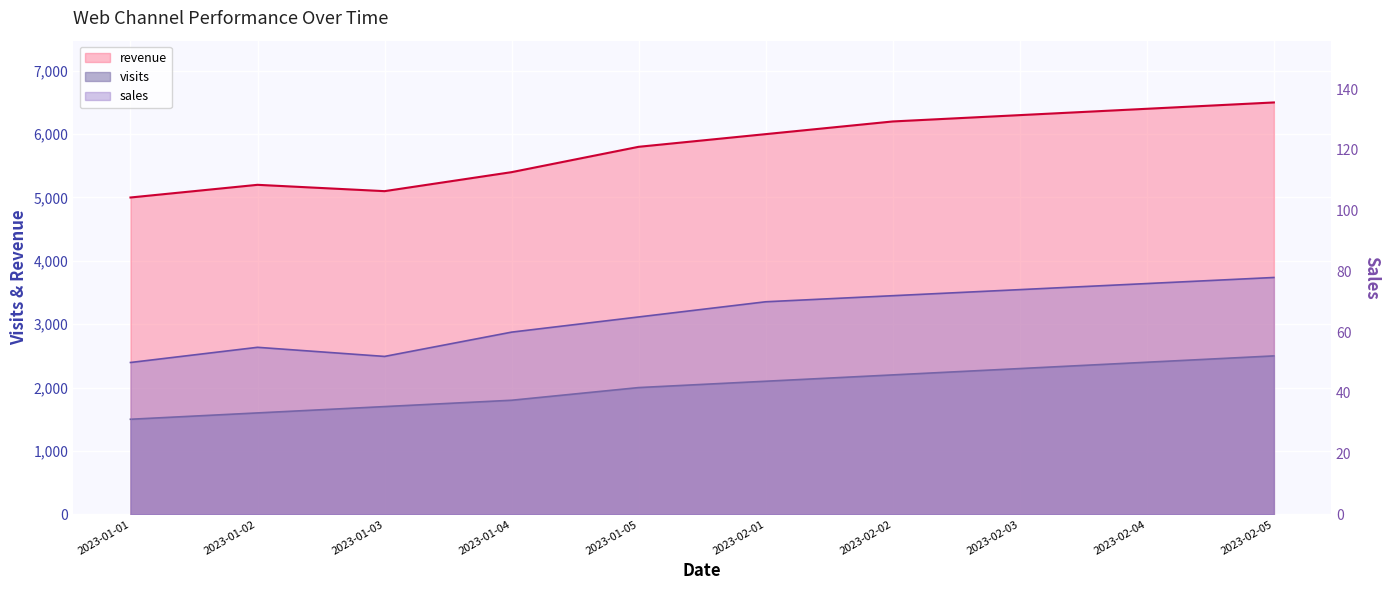

Reading right to left, what are all the values shown in this chart?

visits: 2023-02-05=2500	2023-02-04=2400	2023-02-03=2300	2023-02-02=2200	2023-02-01=2100	2023-01-05=2000	2023-01-04=1800	2023-01-03=1700	2023-01-02=1600	2023-01-01=1500
revenue: 2023-02-05=6500	2023-02-04=6400	2023-02-03=6300	2023-02-02=6200	2023-02-01=6000	2023-01-05=5800	2023-01-04=5400	2023-01-03=5100	2023-01-02=5200	2023-01-01=5000
sales: 2023-02-05=78	2023-02-04=76	2023-02-03=74	2023-02-02=72	2023-02-01=70	2023-01-05=65	2023-01-04=60	2023-01-03=52	2023-01-02=55	2023-01-01=50